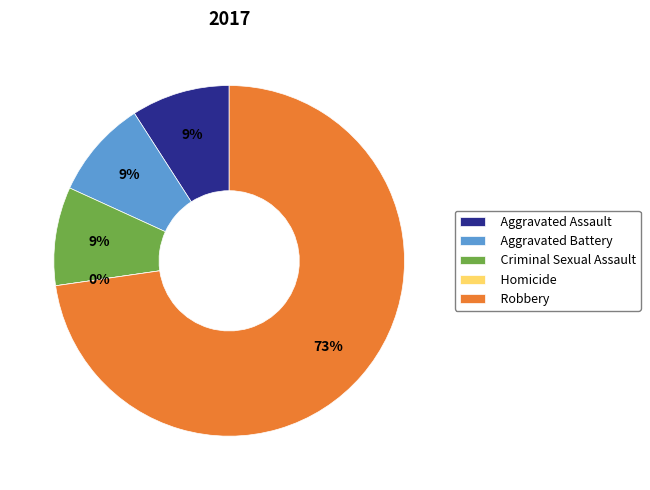

Which category accounts for the majority?

Robbery